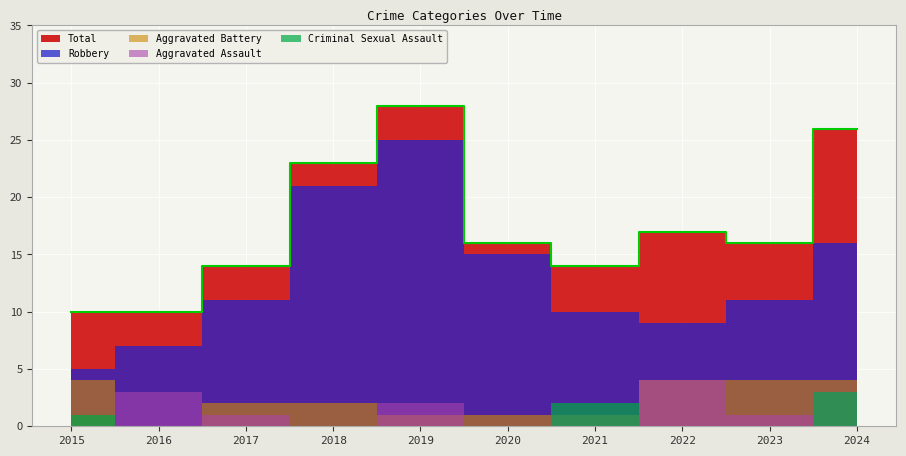

Where does the Aggravated Assault series first go above 1?

2016